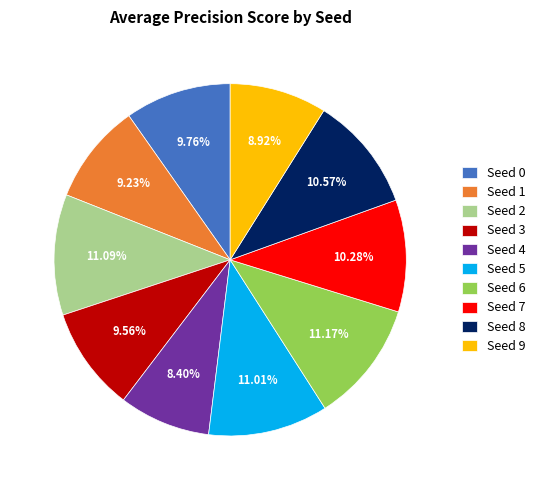

Is the sum of Seed 3 and Seed 1 greater than half?

No